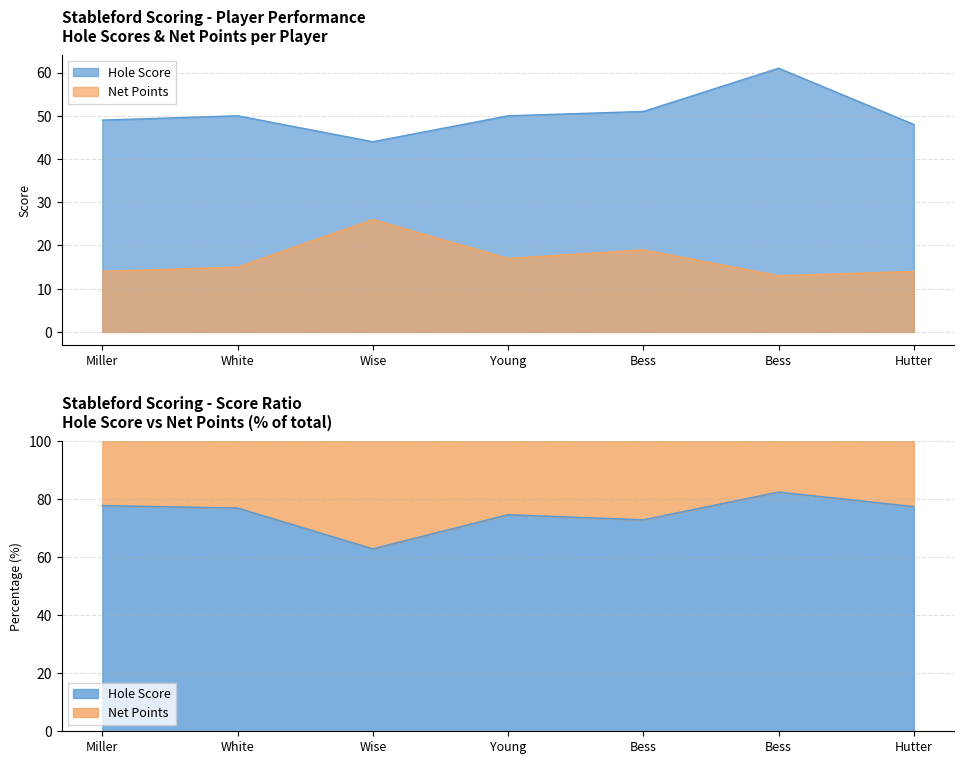

What is the maximum value shown in the chart?

61